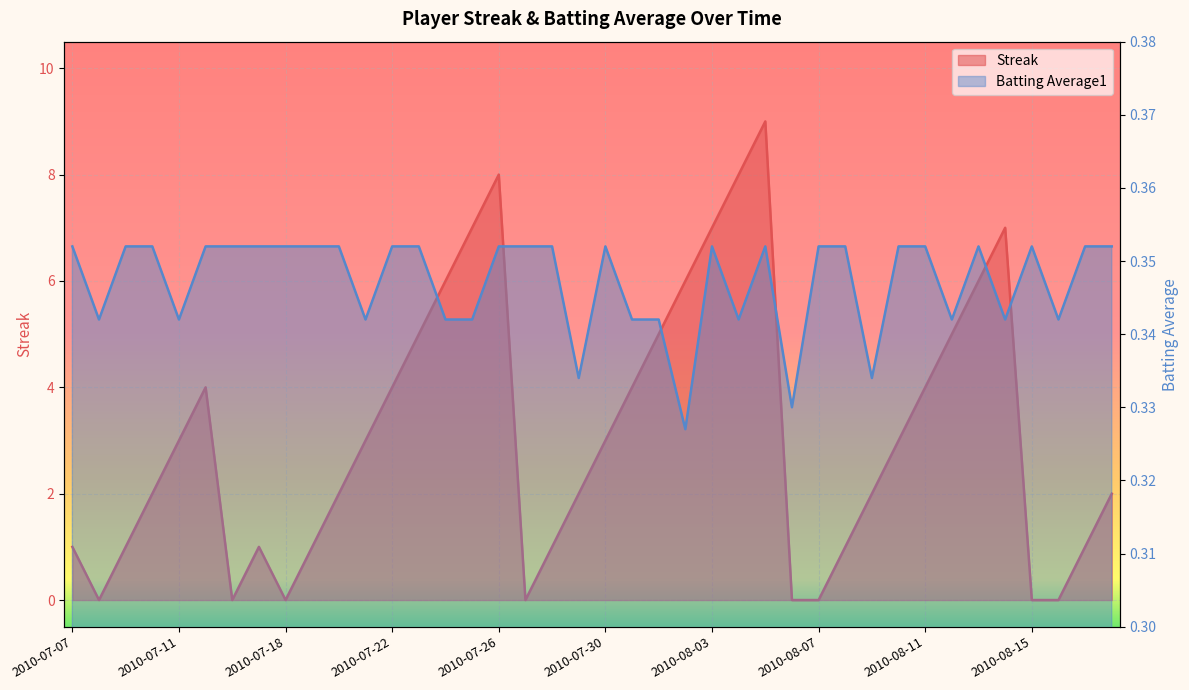

List the labels in order of Batting Average1 value, smallest first.

2010-08-02, 2010-08-06, 2010-07-29, 2010-08-09, 2010-07-08, 2010-07-11, 2010-07-21, 2010-07-24, 2010-07-25, 2010-07-31, 2010-08-01, 2010-08-04, 2010-08-12, 2010-08-14, 2010-08-16, 2010-07-07, 2010-07-09, 2010-07-10, 2010-07-15, 2010-07-16, 2010-07-17, 2010-07-18, 2010-07-19, 2010-07-20, 2010-07-22, 2010-07-23, 2010-07-26, 2010-07-27, 2010-07-28, 2010-07-30, 2010-08-03, 2010-08-05, 2010-08-07, 2010-08-08, 2010-08-10, 2010-08-11, 2010-08-13, 2010-08-15, 2010-08-17, 2010-08-18